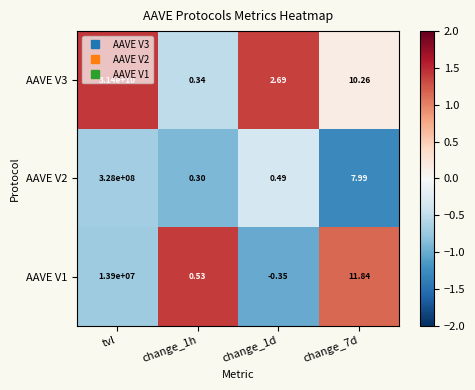

At which label does AAVE V1 first exceed 11?

tvl